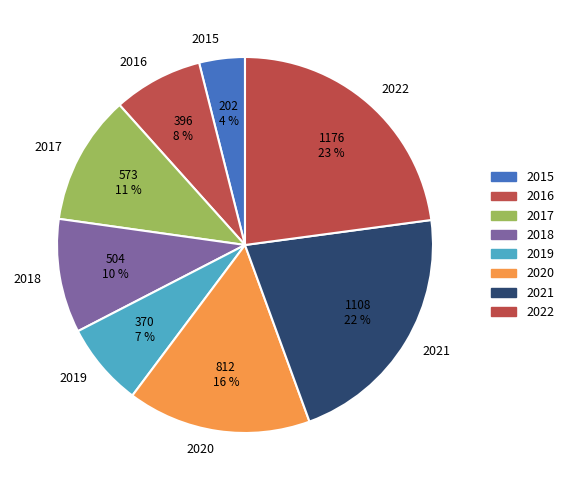

Which has a higher value, 2018 or 2022?

2022